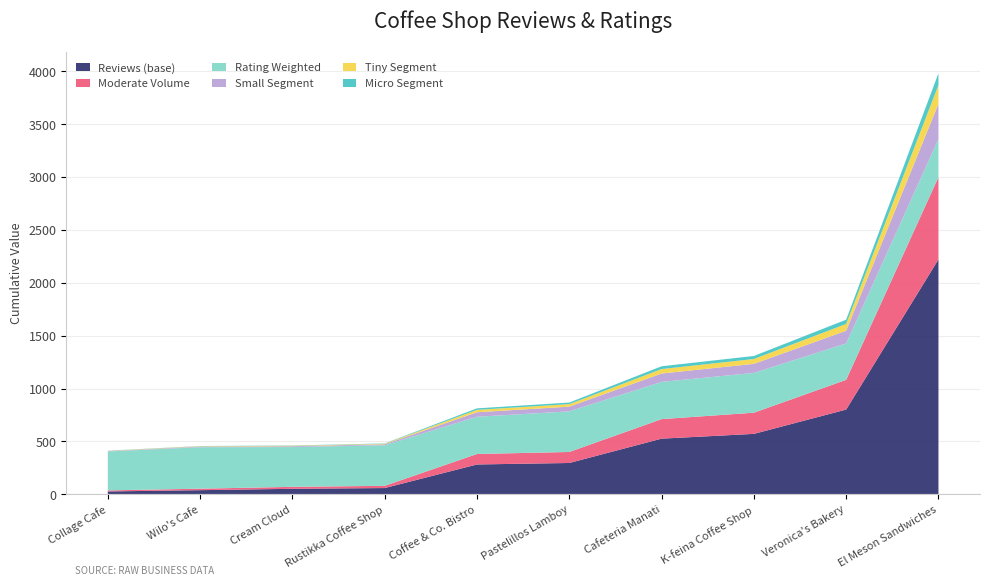

At which category is the sum across all series the highest?

El Meson Sandwiches